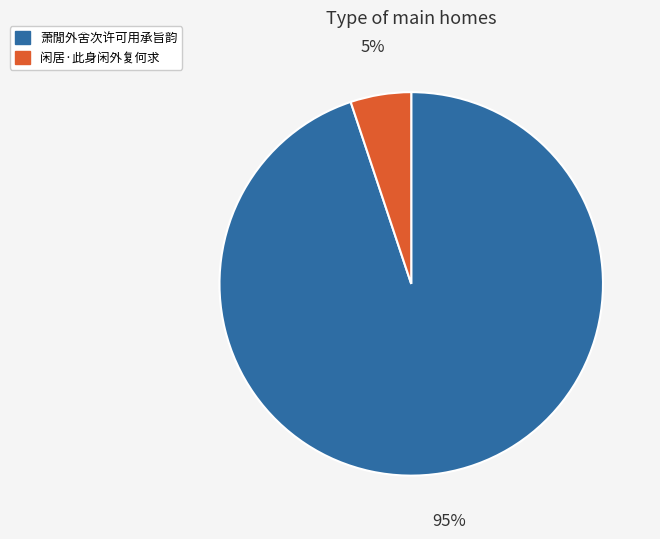

Which slice is the largest?

萧閒外舍次许可用承旨韵